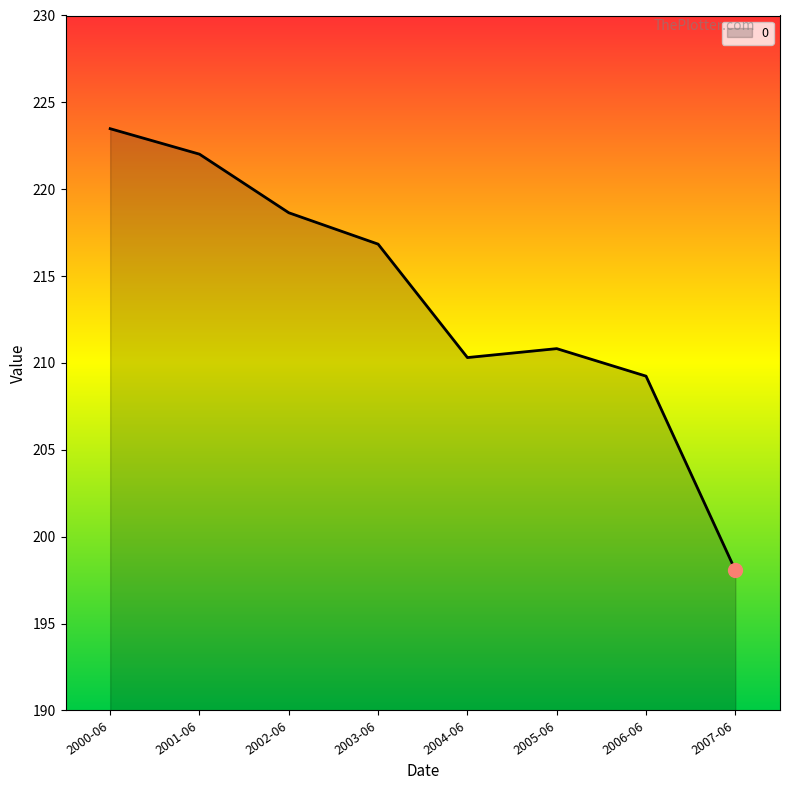

What is the maximum value shown in the chart?

223.5